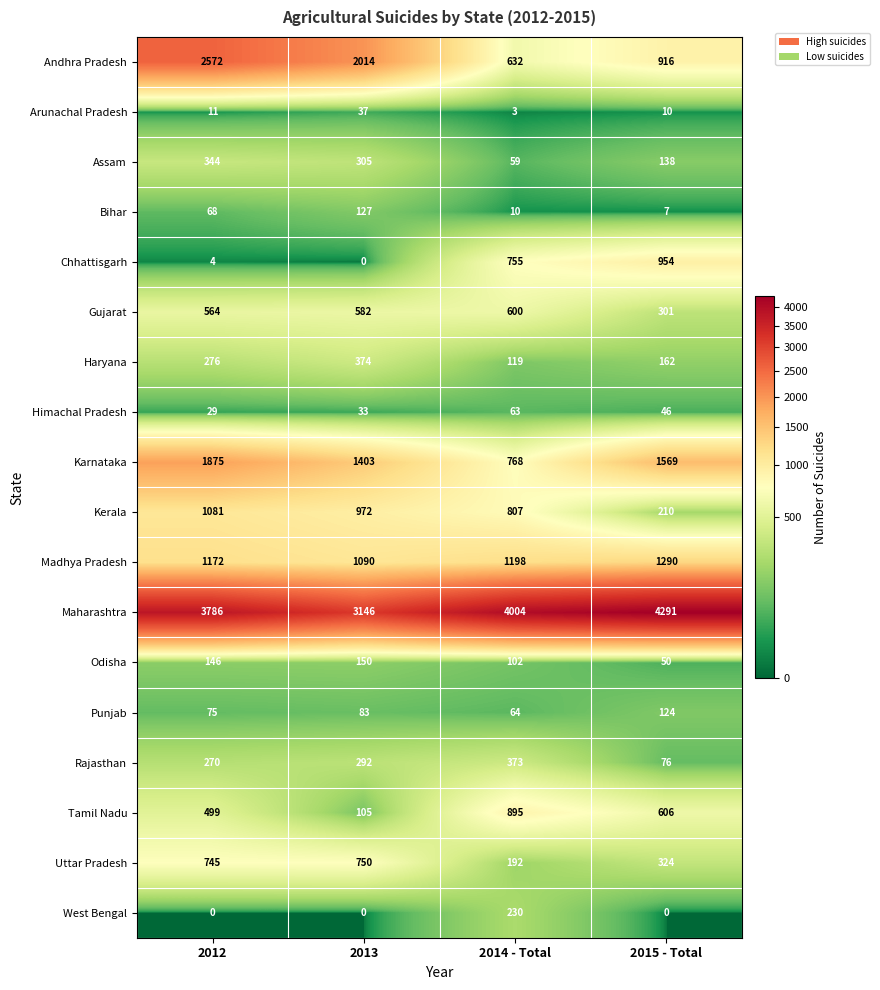

At which category is the sum across all series the highest?

2012